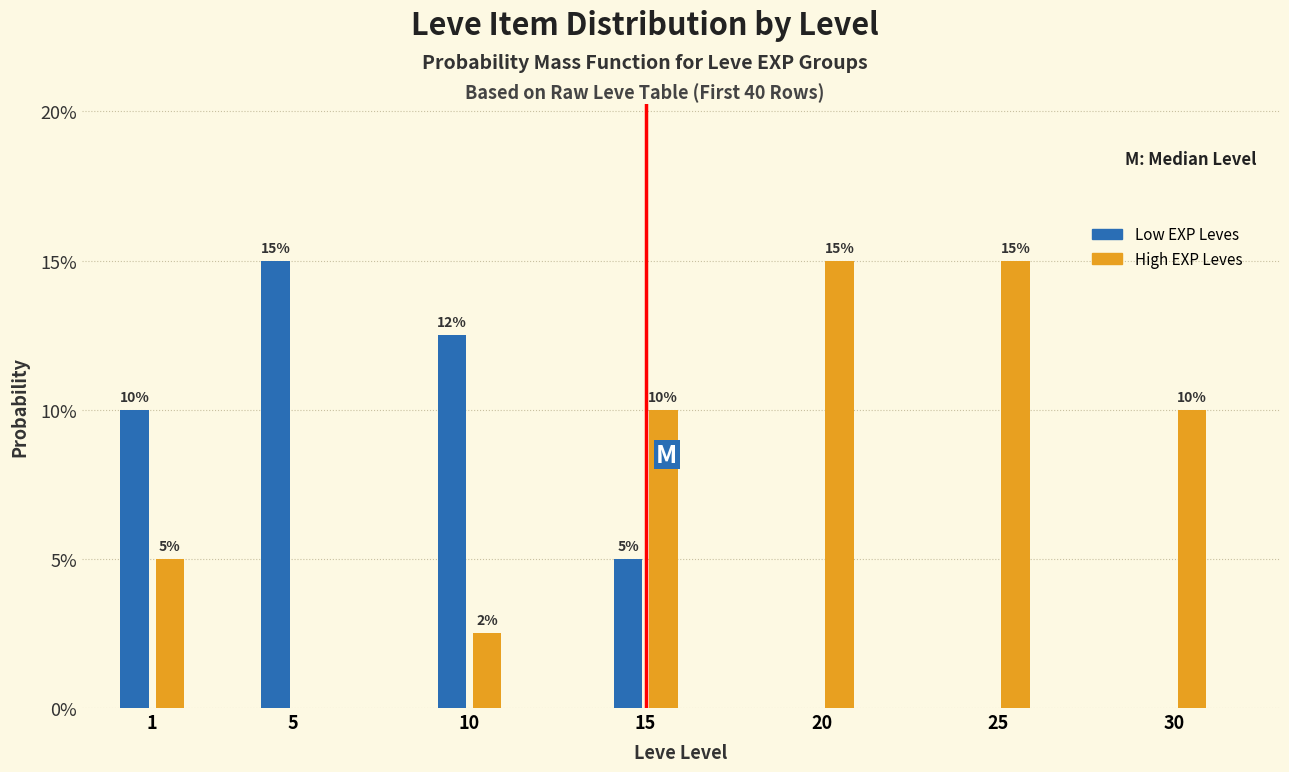

Does the chart contain stacked bars?

No